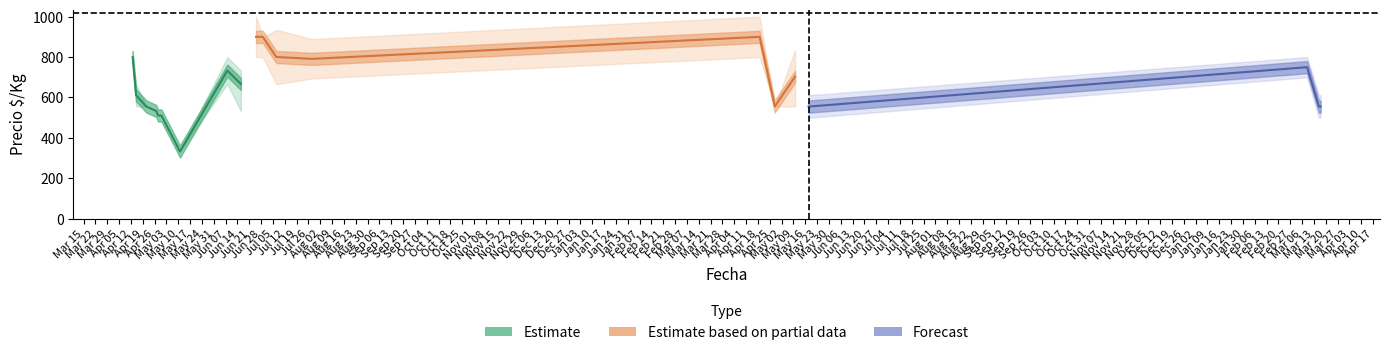

Where is the first local minimum for Precio maximo?

2021-05-11